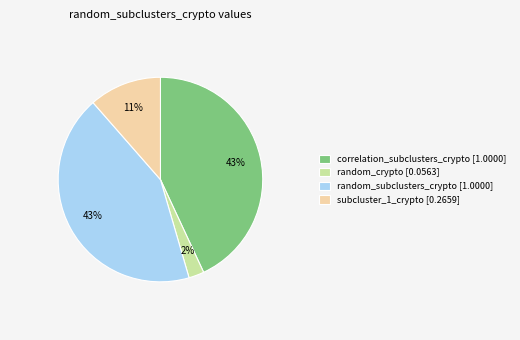

Combined, do subcluster_1_crypto [0.2659] and random_subclusters_crypto [1.0000] account for over 50%?

Yes